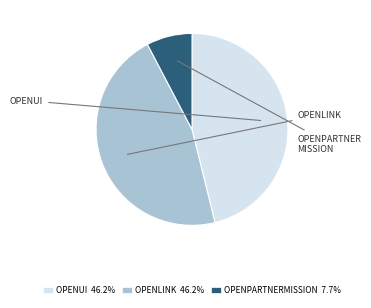

Count the number of slices in the pie.

3